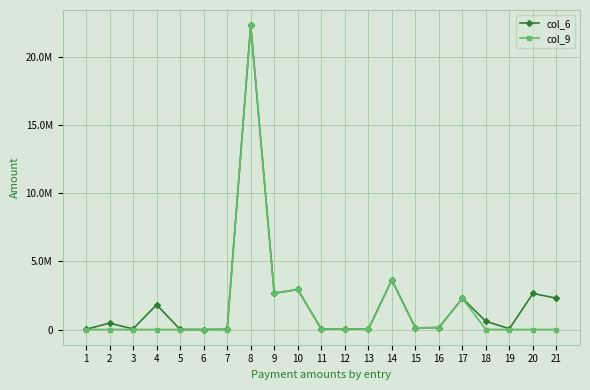

Is this an area chart (filled region under the line)?

No